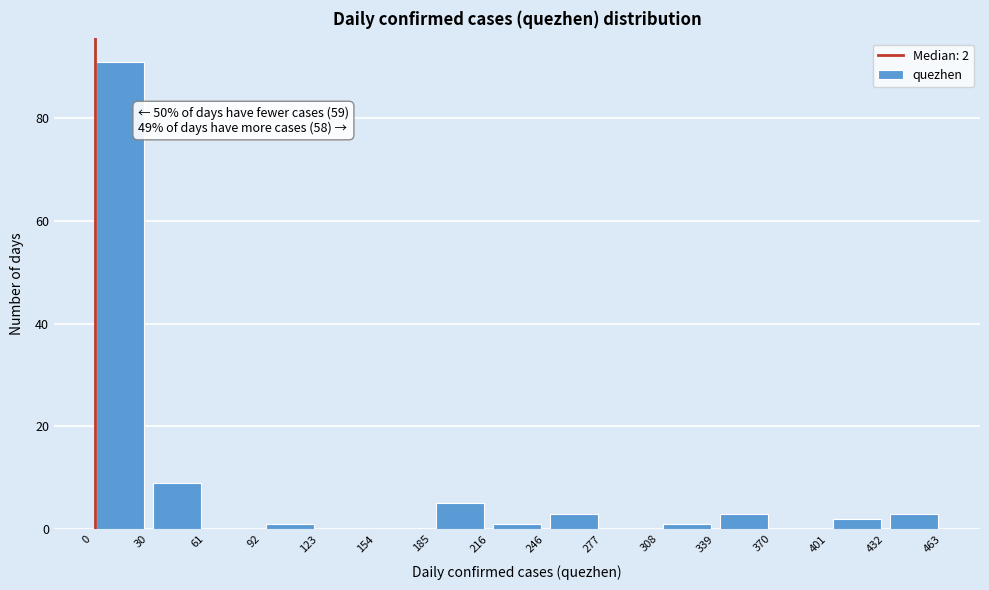

Which range on the x-axis has the tallest bar?

0 to 30